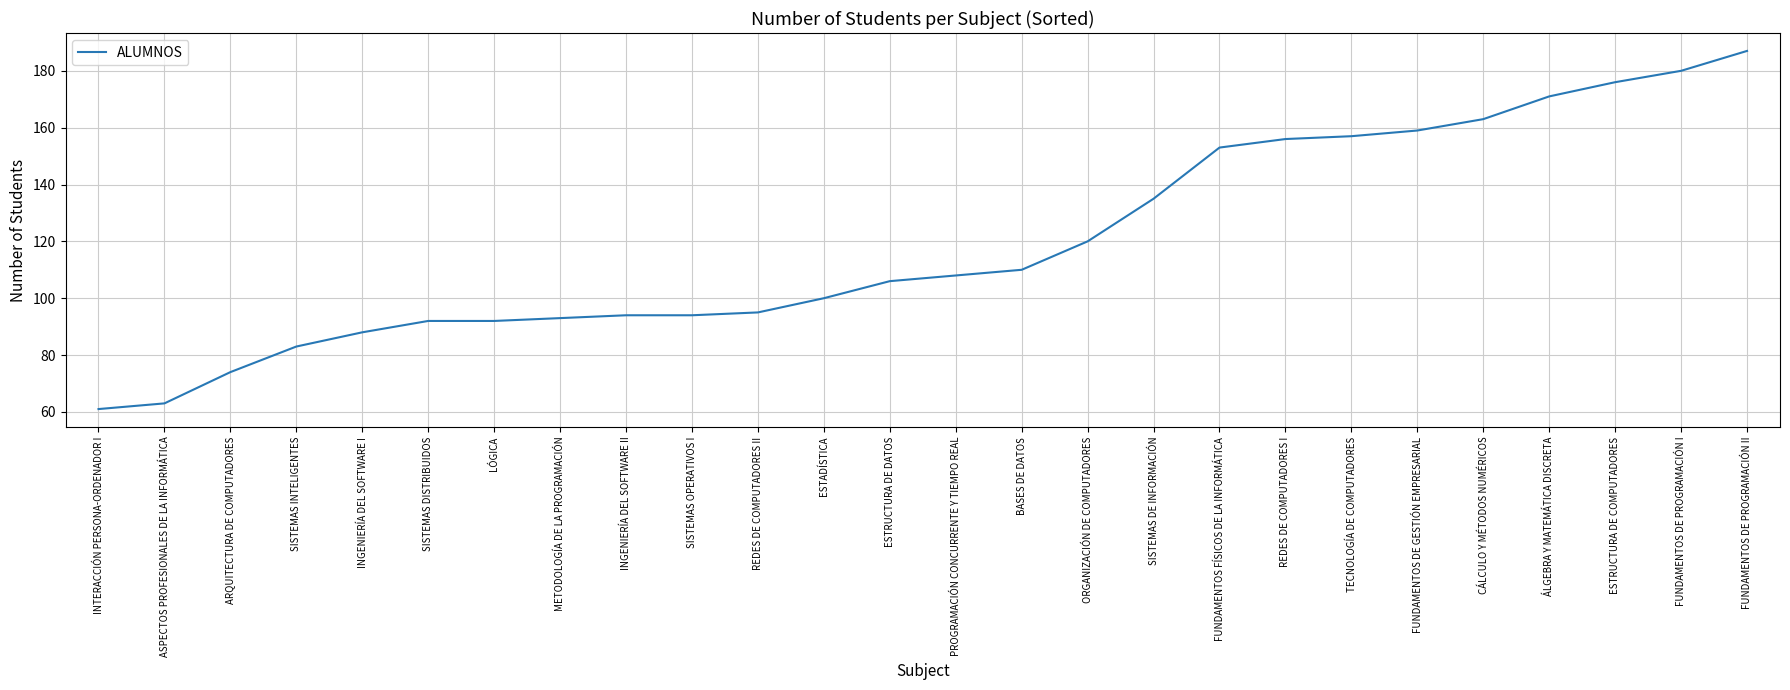

Between ÁLGEBRA Y MATEMÁTICA DISCRETA and ESTADÍSTICA, which is larger?

ÁLGEBRA Y MATEMÁTICA DISCRETA